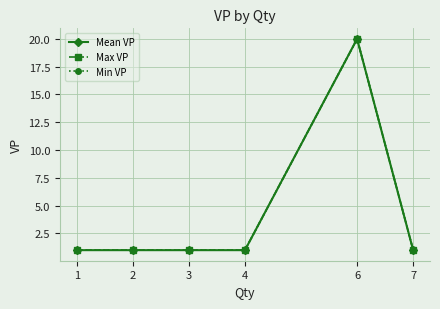

What is the minimum value shown in the chart?

1